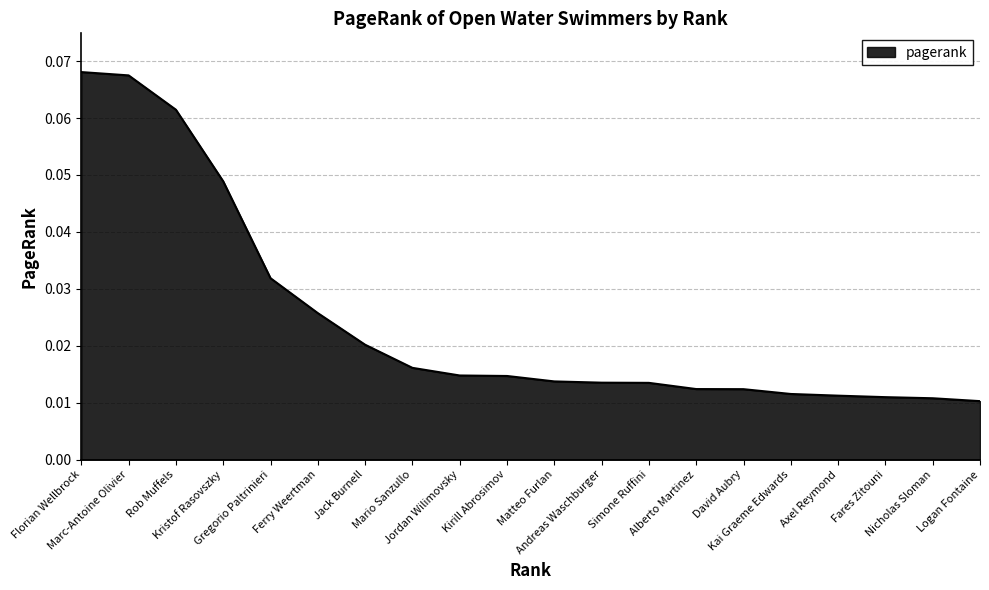

How many lines are shown in the chart?

1